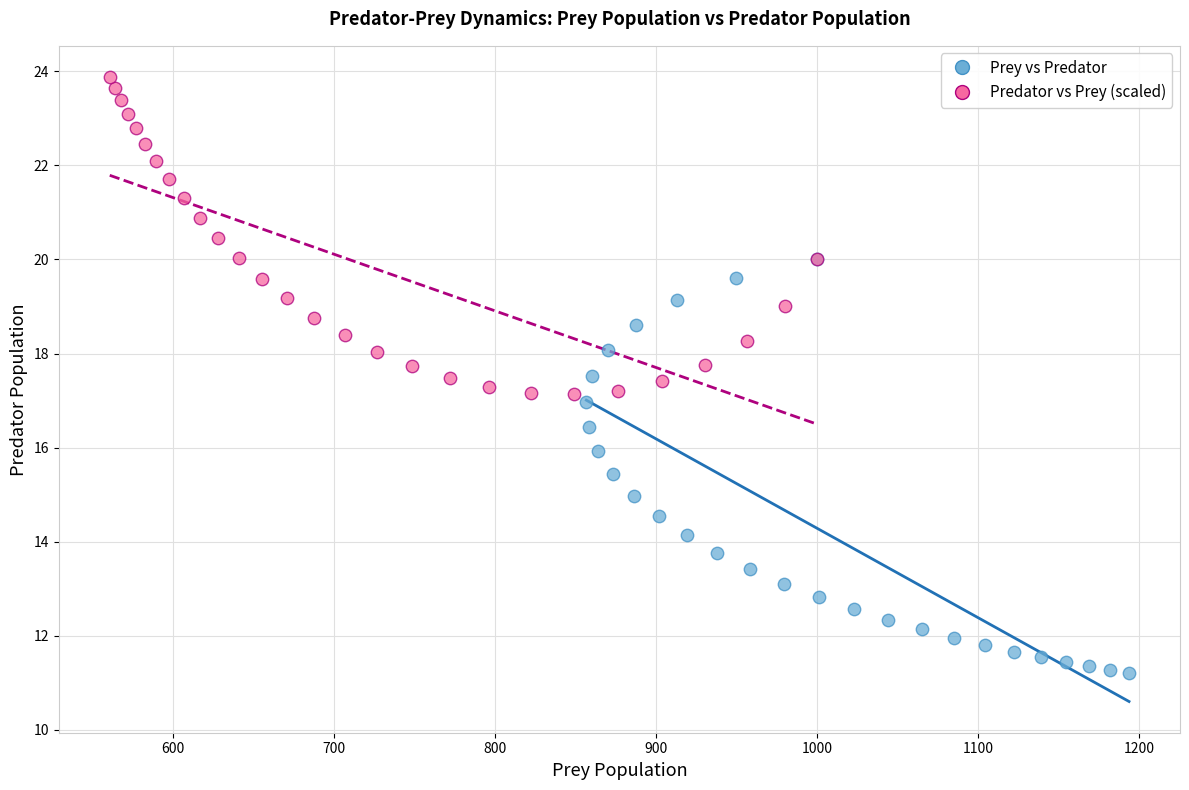

Which series has the largest Y range (max minus min)?

Prey vs Predator